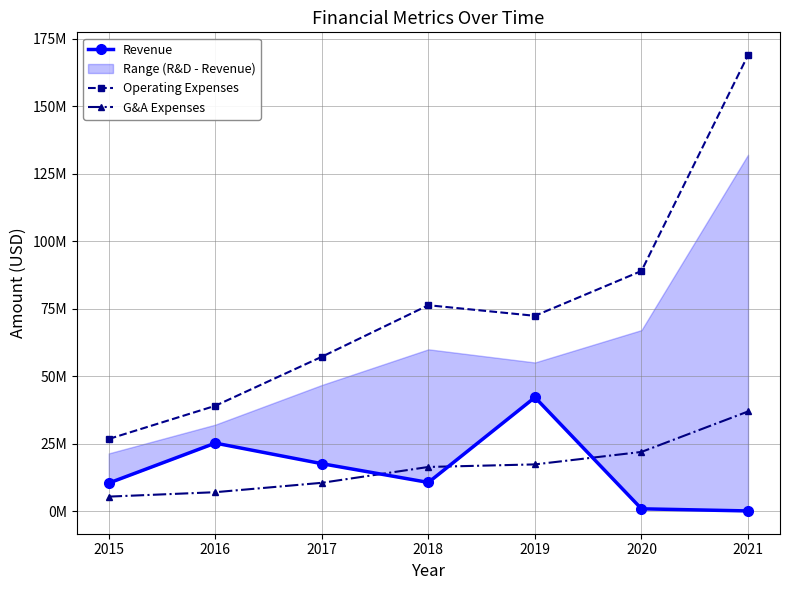

What is the sum of the G&A Expenses values at 2020 and 2018?

38236000